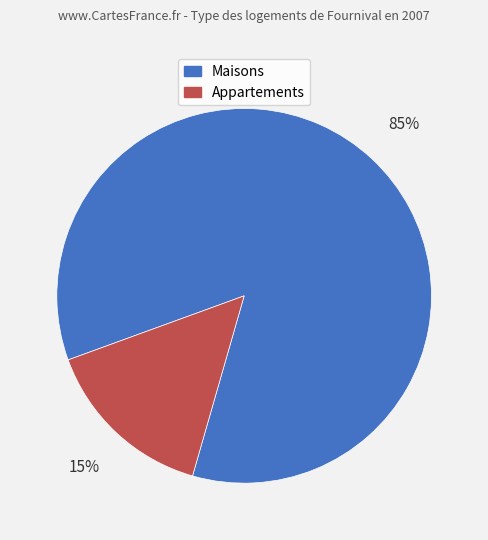

What is the largest slice in the pie chart?

Maisons